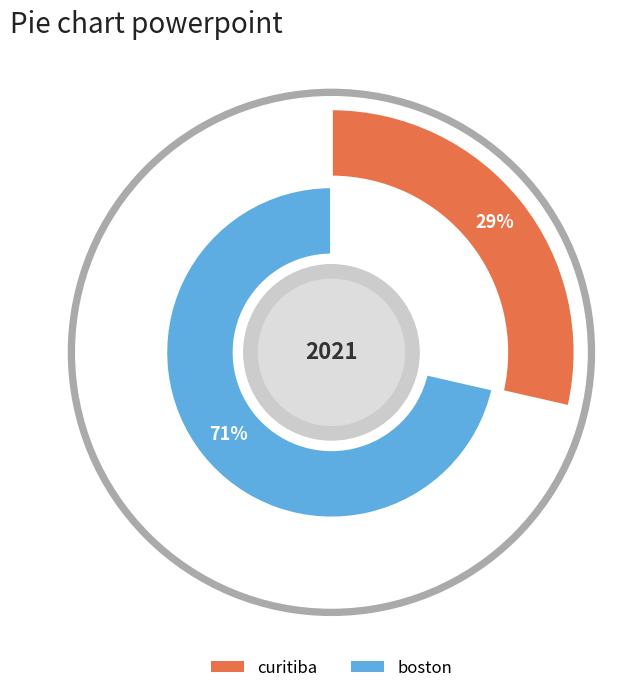

What percentage is the curitiba slice, to the nearest percent?

29%